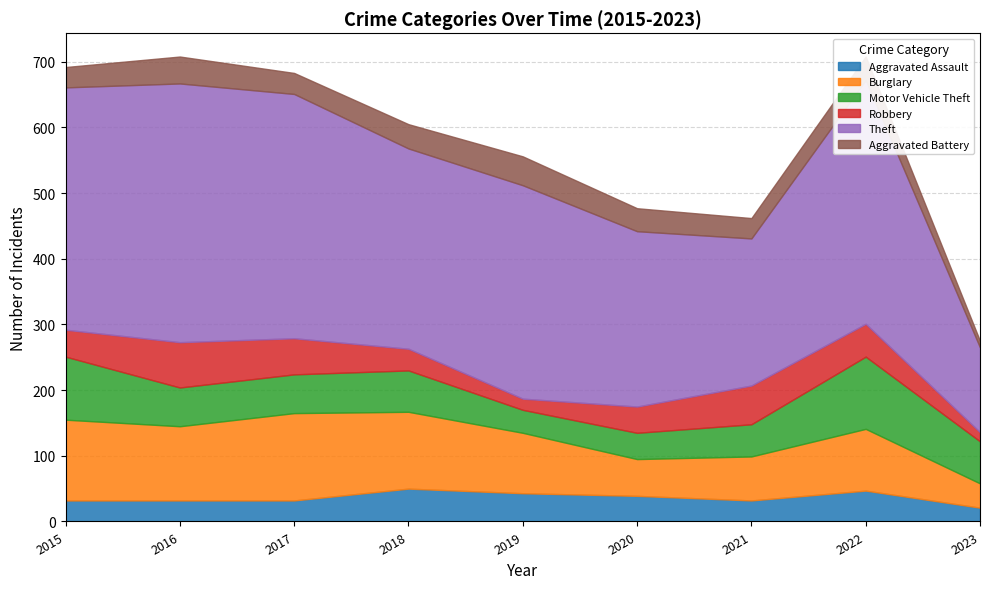

What is the difference between the highest and lowest values at 2016?

362